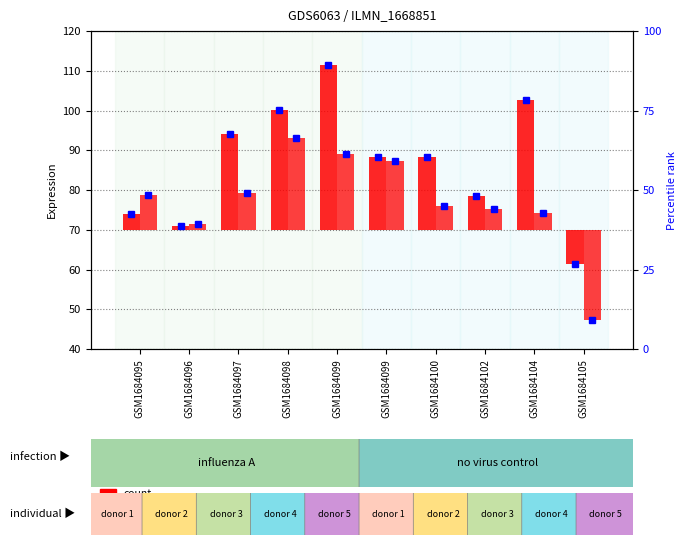

Which series has the largest range (max minus min)?

CON (count)